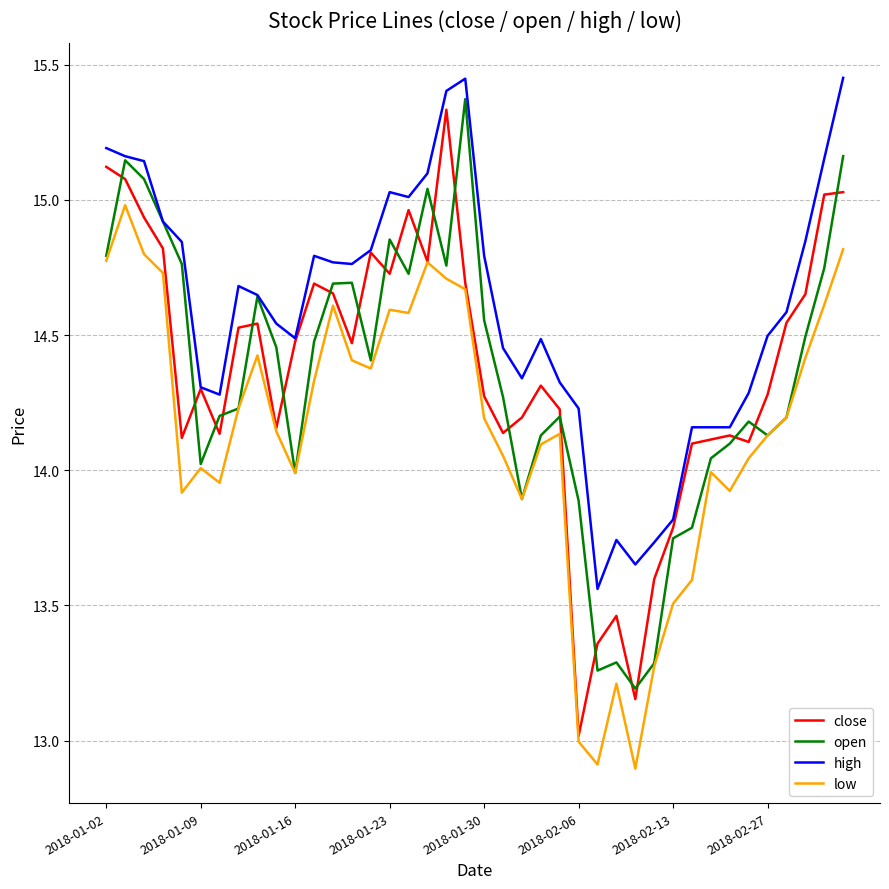

What is the smallest value displayed?

12.9